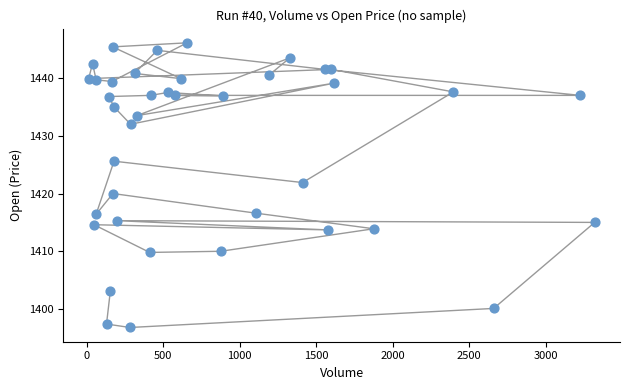

What is the range of X values (max minus min)?

3306.0